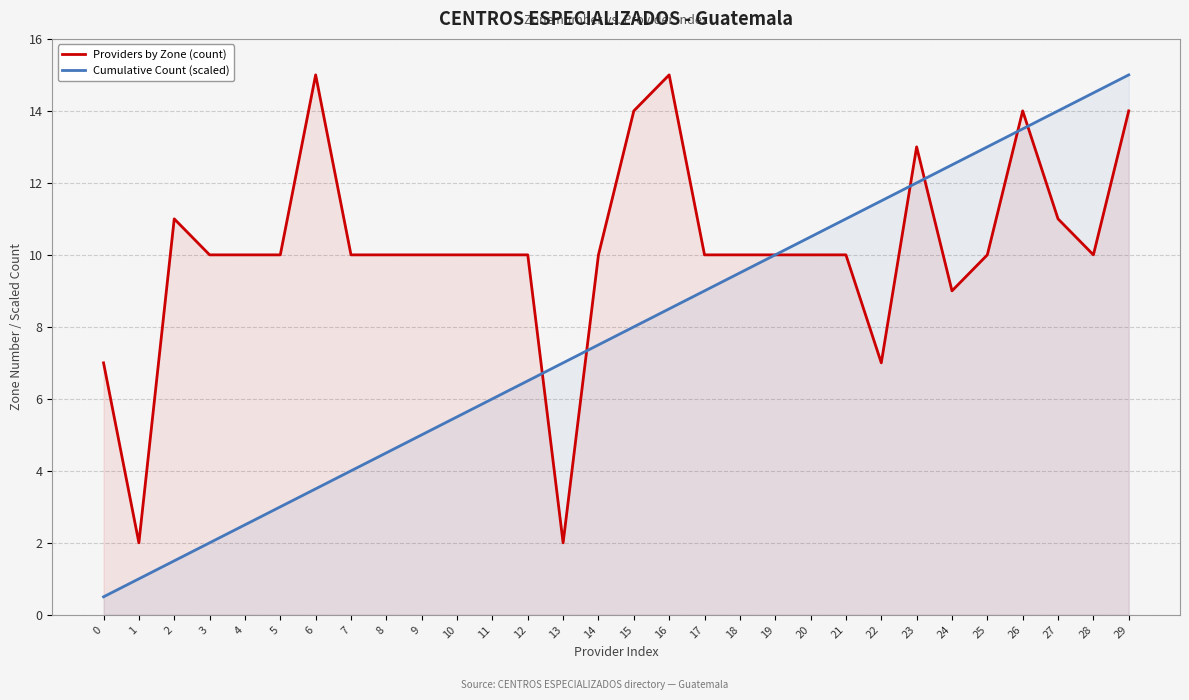

List the labels in order of Providers by Zone (count) value, largest first.

6, 16, 15, 26, 29, 23, 2, 27, 3, 4, 5, 7, 8, 9, 10, 11, 12, 14, 17, 18, 19, 20, 21, 25, 28, 24, 0, 22, 1, 13